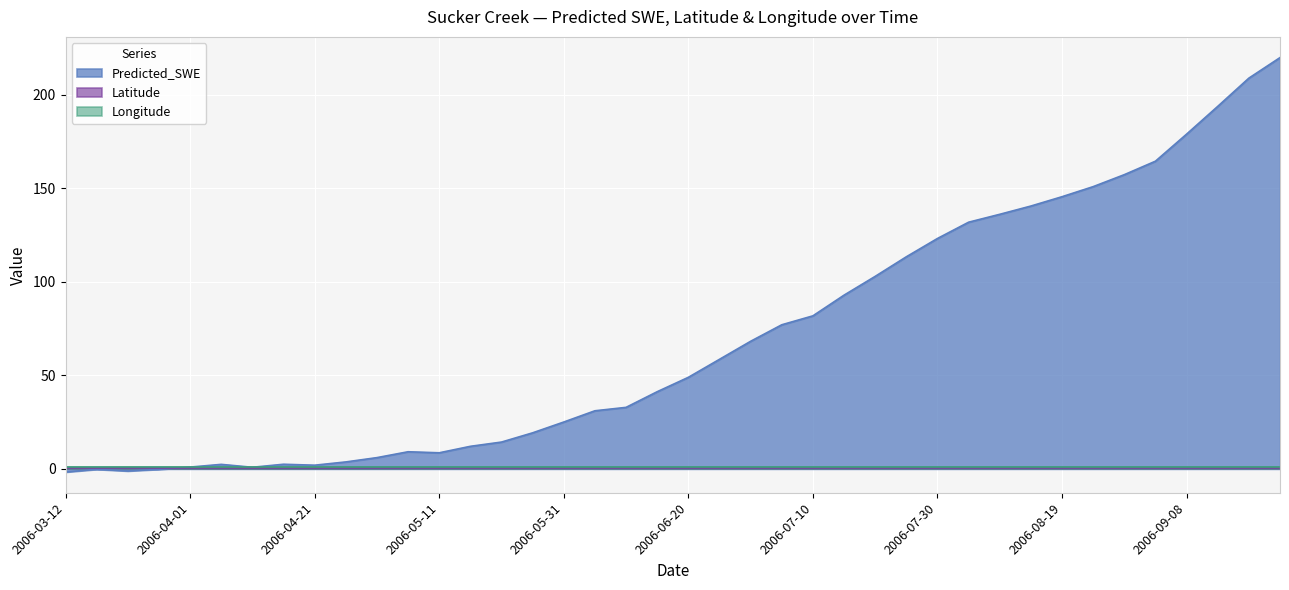

What are all the series names shown in the legend?

Predicted_SWE, Latitude, Longitude